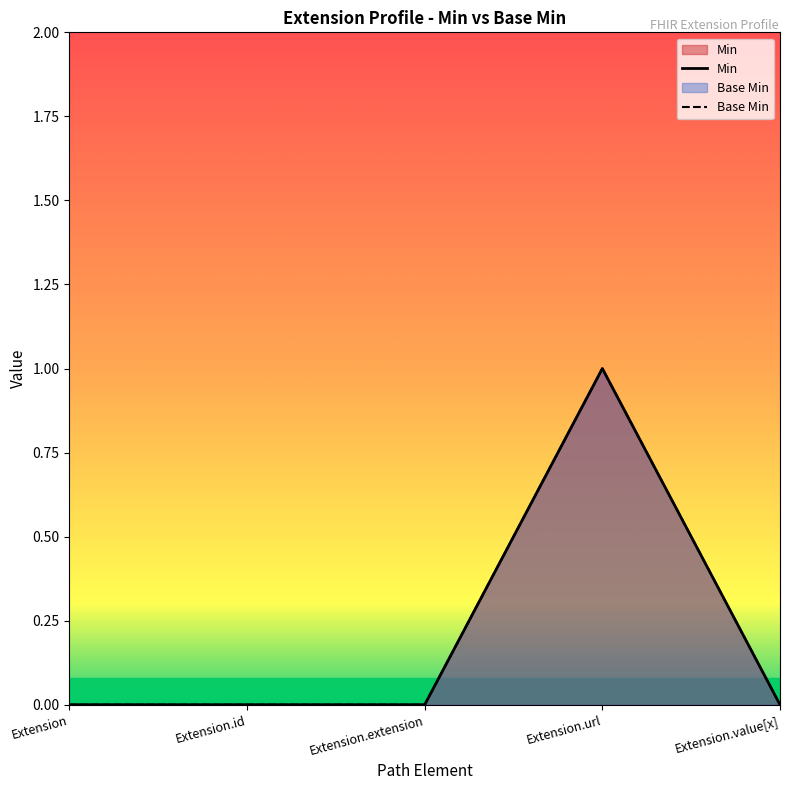

List the labels in order of Min value, smallest first.

Extension, Extension.id, Extension.extension, Extension.value[x], Extension.url